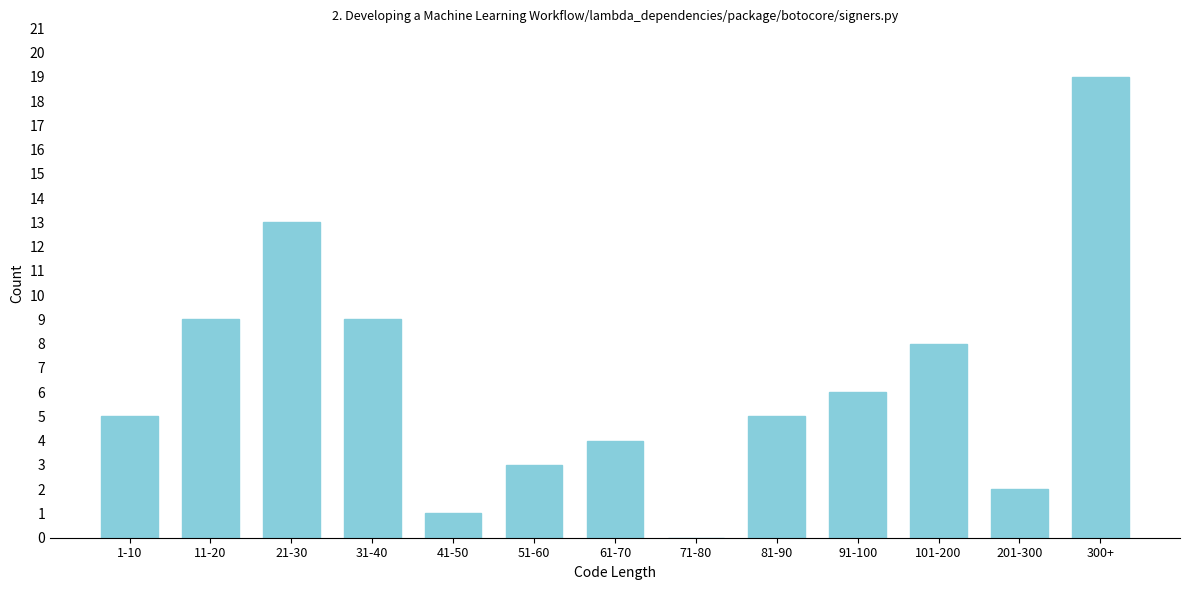

Reading right to left, what are all the values shown in this chart?

300+=19	201-300=2	101-200=8	91-100=6	81-90=5	71-80=0	61-70=4	51-60=3	41-50=1	31-40=9	21-30=13	11-20=9	1-10=5